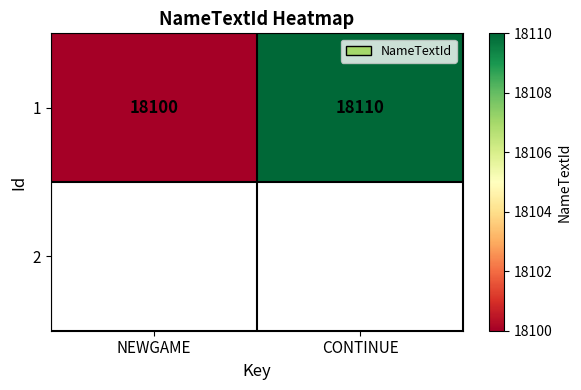

Reading left to right, list all the values displayed in this chart.

18100	18110